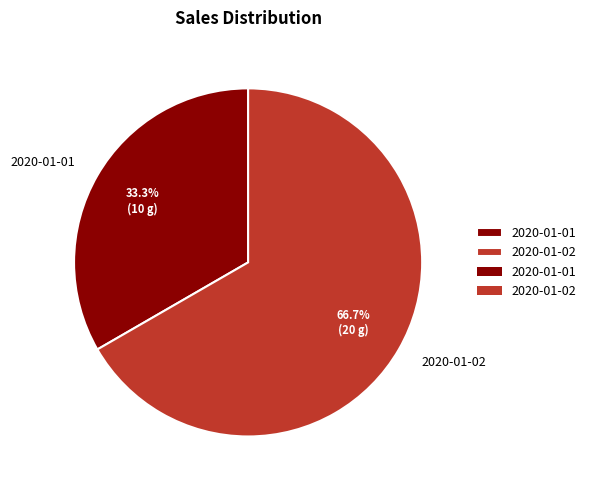

Rank the categories by value from highest to lowest.

2020-01-02, 2020-01-01